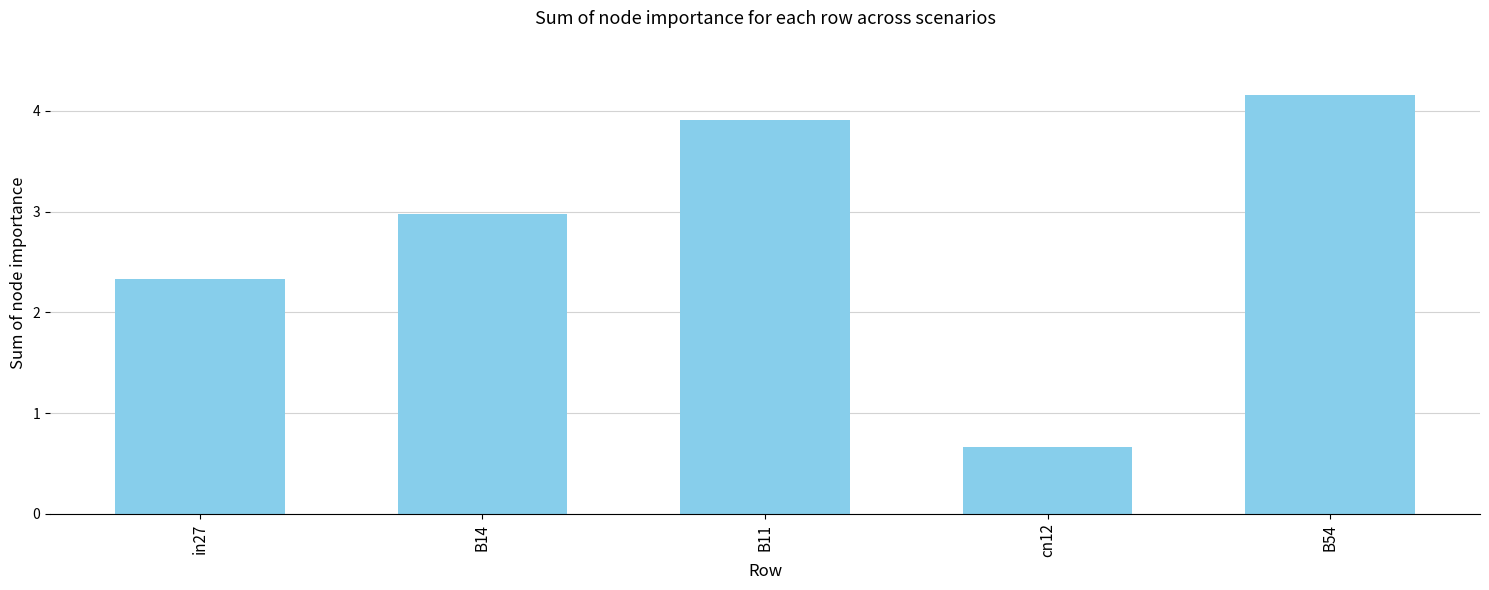

Count the number of data series in this chart.

1